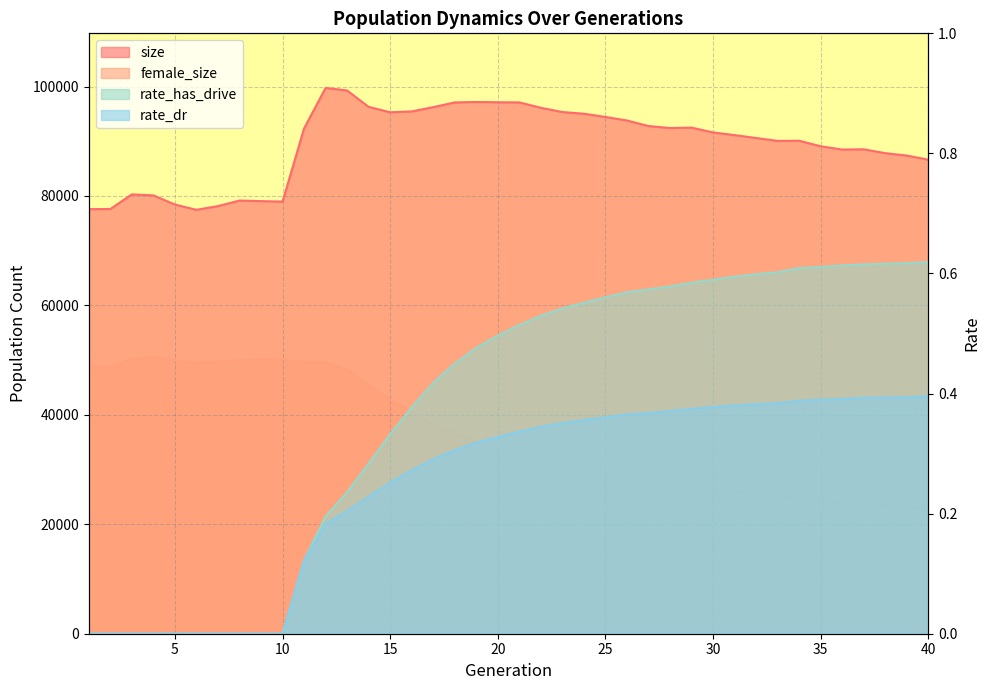

Reading left to right, list all the values displayed in this chart.

size: 1=77593.0	2=77621.0	3=80289.0	4=80106.0	5=78441.0	6=77471.0	7=78146.0	8=79164.0	9=79060.0	10=78969.0	11=92336.0	12=99748.0	13=99281.0	14=96284.0	15=95297.0	16=95451.0	17=96237.0	18=97097.0	19=97178.0	20=97129.0	21=97097.0	22=96120.0	23=95340.0	24=95033.0	25=94442.0	26=93794.0	27=92783.0	28=92419.0	29=92491.0	30=91610.0	31=91126.0	32=90595.0	33=90065.0	34=90094.0	35=89080.0	36=88487.0	37=88529.0	38=87821.0	39=87386.0	40=86634.0
female_size: 1=48876.0	2=48718.0	3=50247.0	4=50537.0	5=49920.0	6=49449.0	7=49712.0	8=49977.0	9=50094.0	10=50144.0	11=49528.0	12=49658.0	13=48262.0	14=45304.0	15=42737.0	16=40574.0	17=38322.0	18=36628.0	19=35094.0	20=33887.0	21=32754.0	22=31387.0	23=30412.0	24=29605.0	25=29012.0	26=28269.0	27=27589.0	28=27116.0	29=26802.0	30=26422.0	31=26000.0	32=25602.0	33=25168.0	34=24759.0	35=24334.0	36=23940.0	37=23789.0	38=23443.0	39=23275.0	40=22953.0
rate_has_drive: 1=0.0	2=0.0	3=0.0	4=0.0	5=0.0	6=0.0	7=0.0	8=0.0	9=0.0	10=0.0	11=0.1	12=0.2	13=0.2	14=0.3	15=0.3	16=0.4	17=0.4	18=0.4	19=0.5	20=0.5	21=0.5	22=0.5	23=0.5	24=0.6	25=0.6	26=0.6	27=0.6	28=0.6	29=0.6	30=0.6	31=0.6	32=0.6	33=0.6	34=0.6	35=0.6	36=0.6	37=0.6	38=0.6	39=0.6	40=0.6
rate_dr: 1=0.0	2=0.0	3=0.0	4=0.0	5=0.0	6=0.0	7=0.0	8=0.0	9=0.0	10=0.0	11=0.1	12=0.2	13=0.2	14=0.2	15=0.3	16=0.3	17=0.3	18=0.3	19=0.3	20=0.3	21=0.3	22=0.3	23=0.4	24=0.4	25=0.4	26=0.4	27=0.4	28=0.4	29=0.4	30=0.4	31=0.4	32=0.4	33=0.4	34=0.4	35=0.4	36=0.4	37=0.4	38=0.4	39=0.4	40=0.4